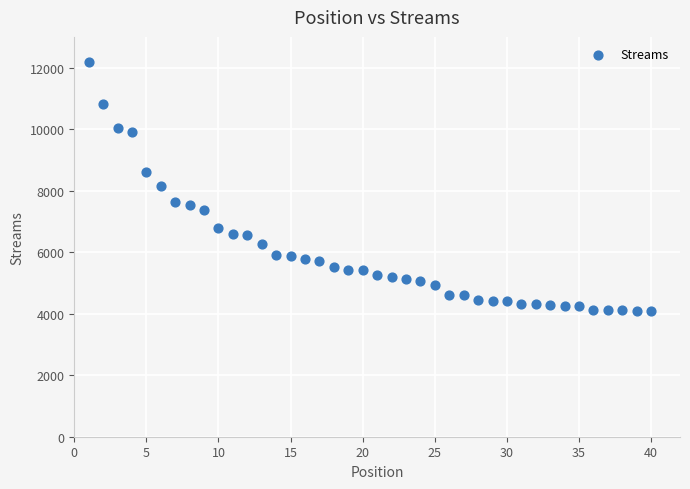

How many data points are displayed?

40